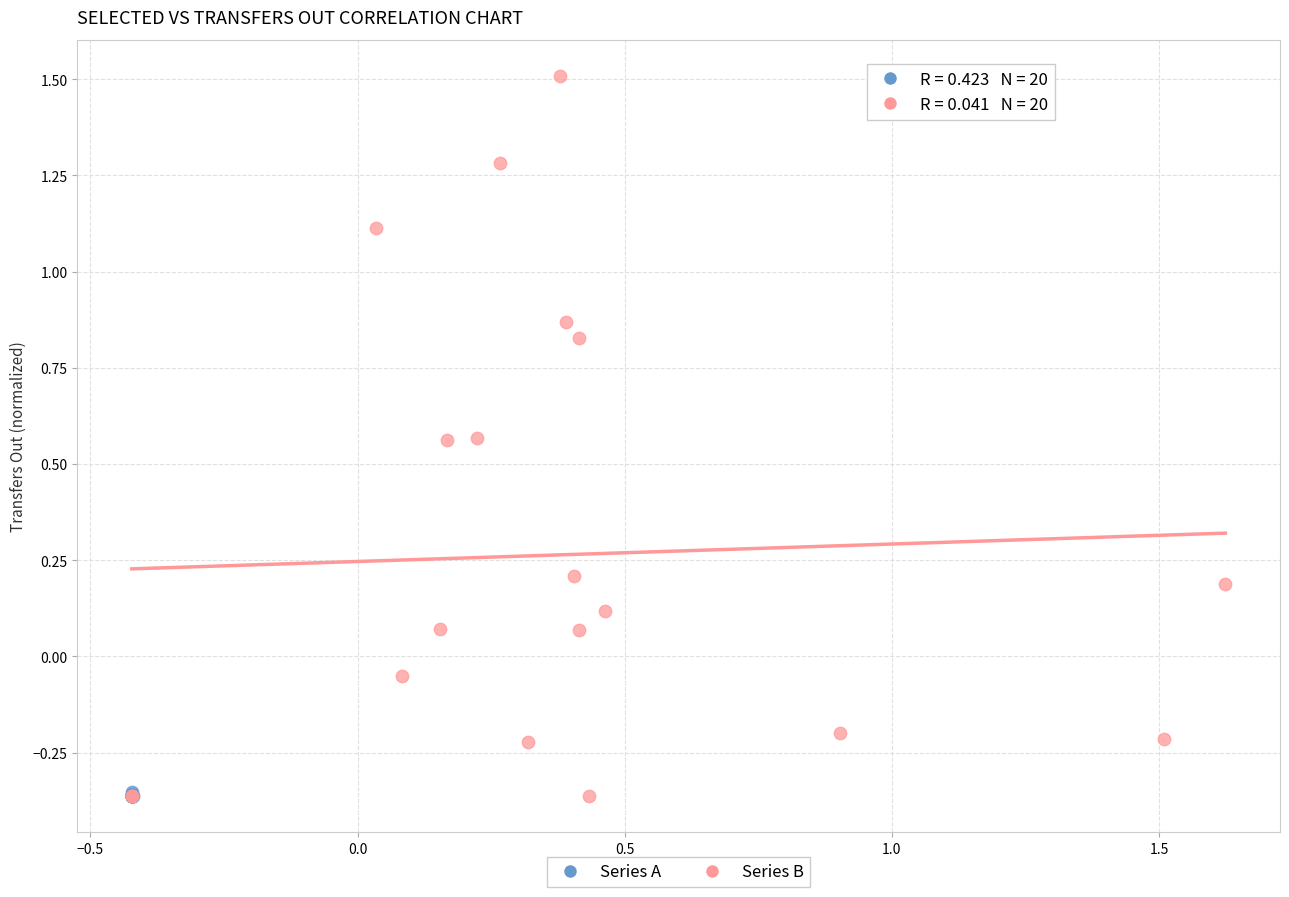

Which series has the widest spread of Y values?

Series B